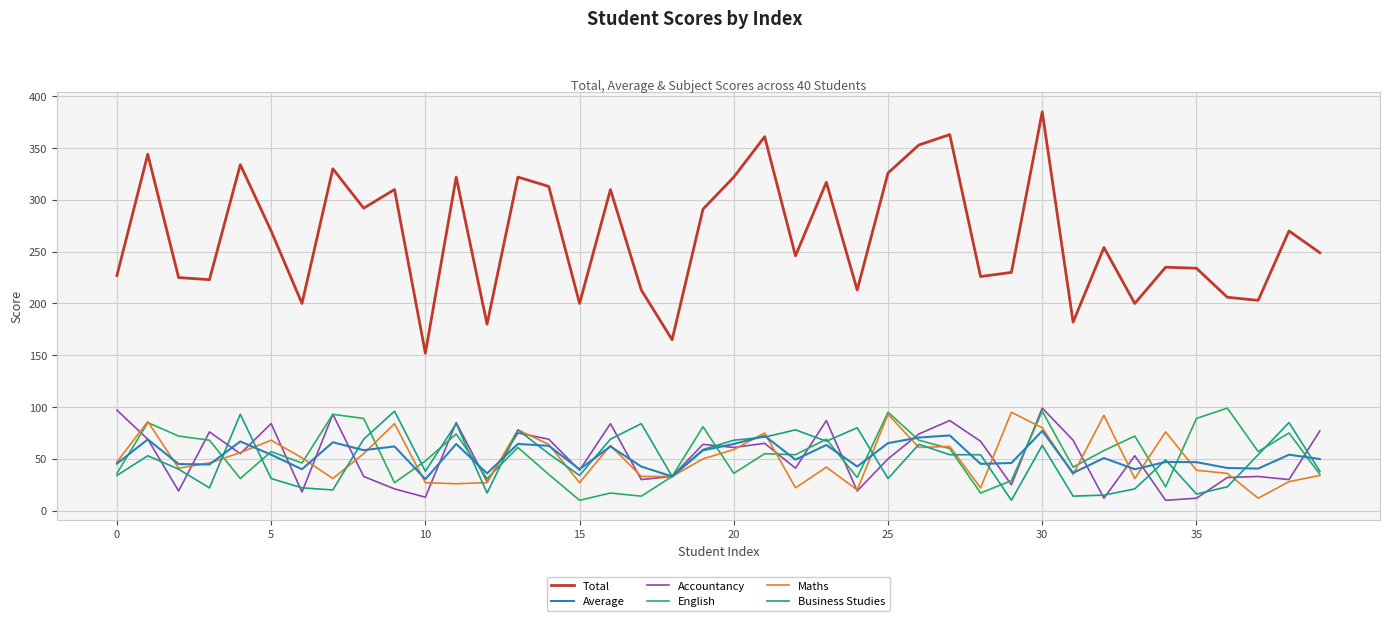

What are all the series names shown in the legend?

Total, Average, Accountancy, English, Maths, Business Studies